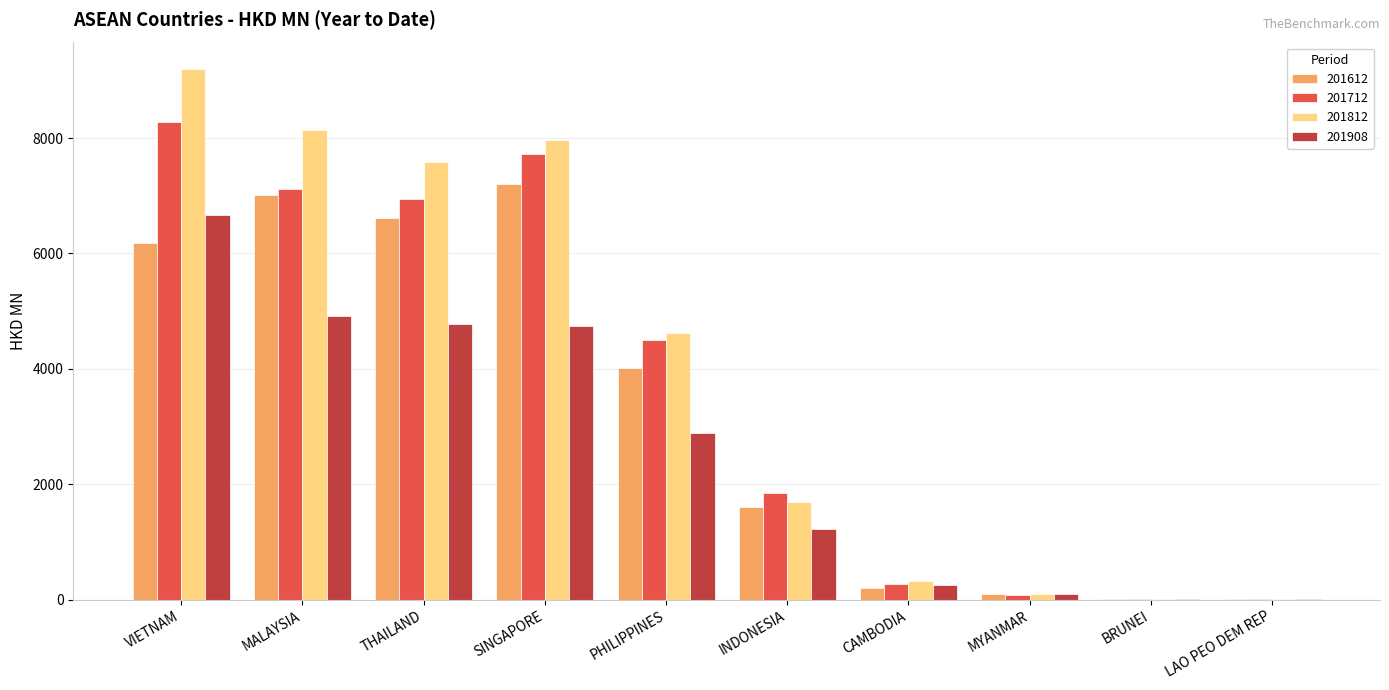

Between MALAYSIA and INDONESIA, which series saw the biggest shift?

201812